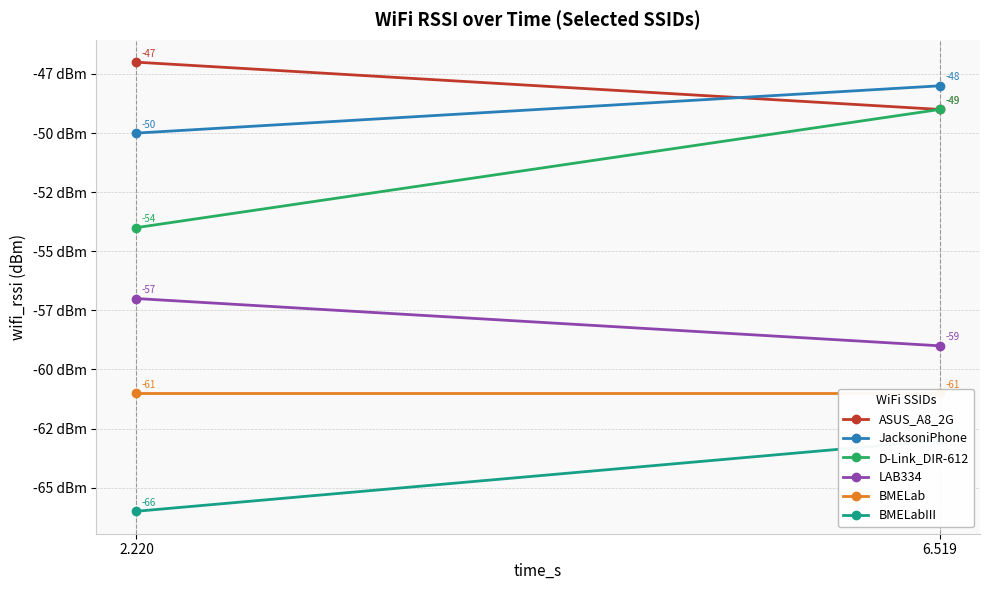

Is the value of ASUS_A8_2G at 6.519 greater than the value of LAB334 at 2.220?

Yes